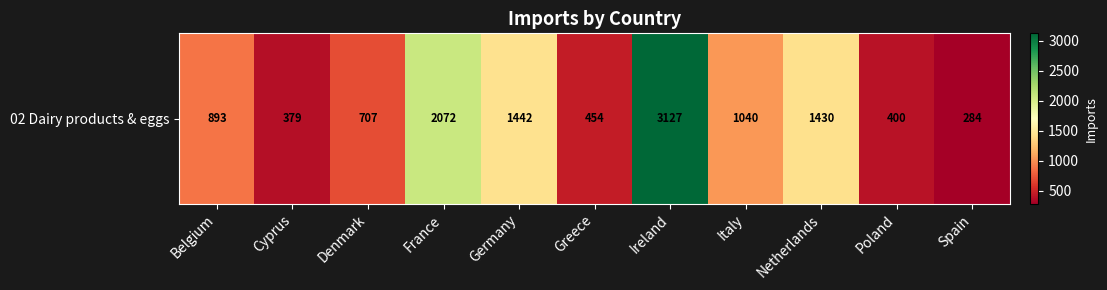

What is the minimum value shown in the chart?

284.4